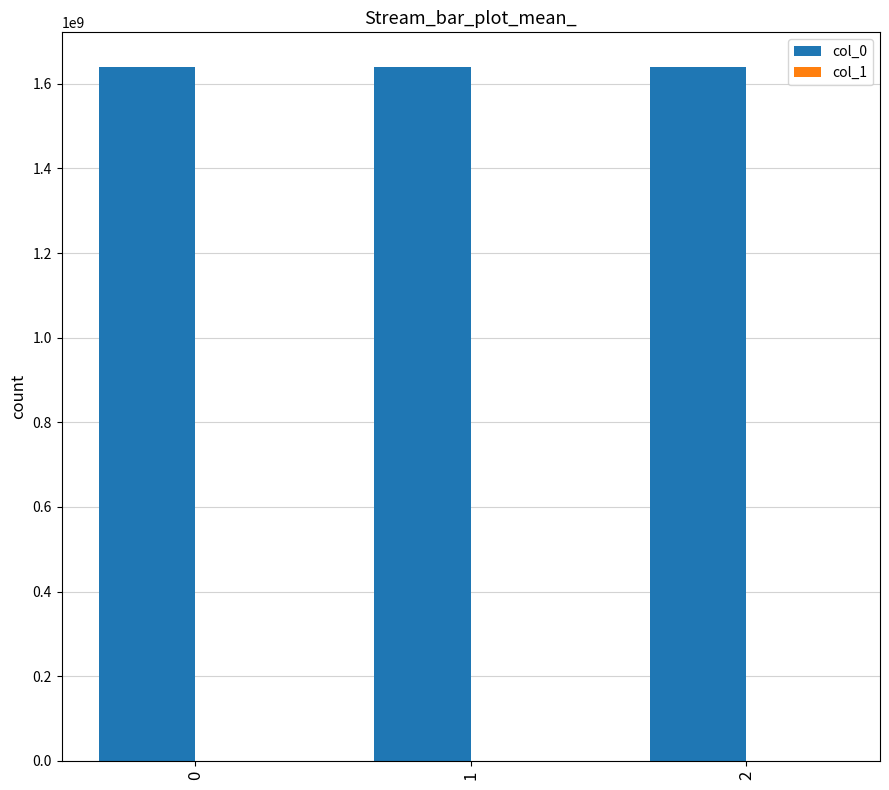

Does the chart contain stacked bars?

No